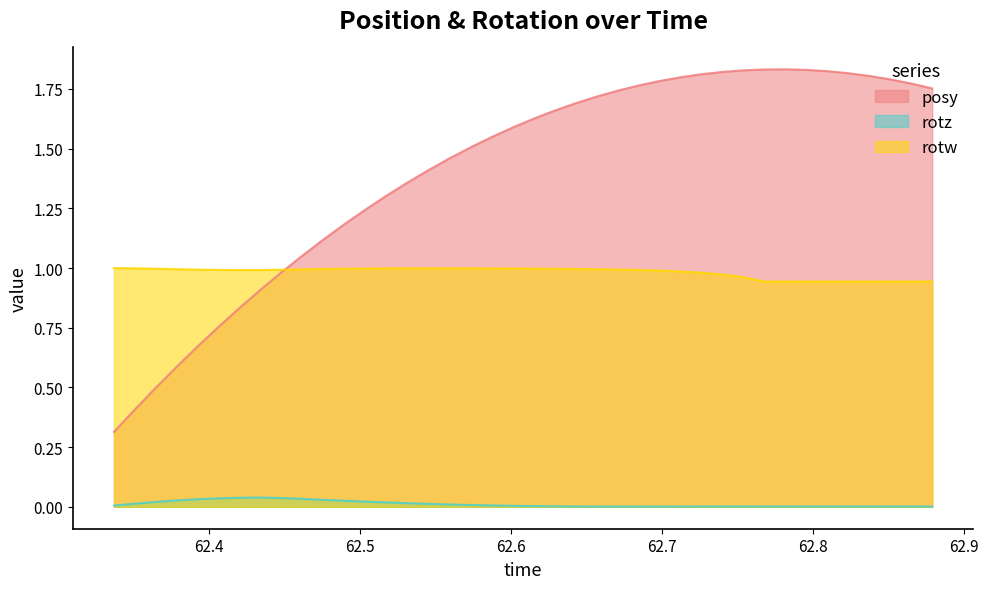

True or false: rotz and rotw cross at least once.

False